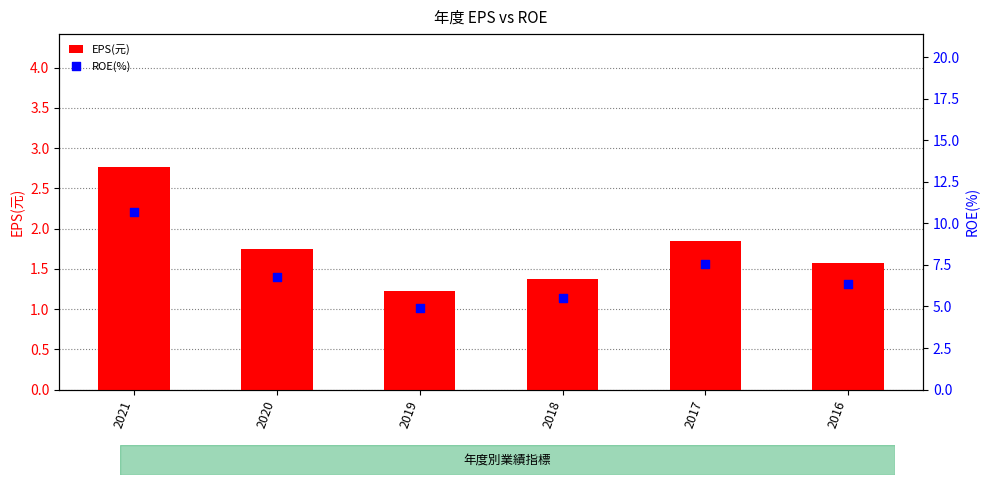

At how many categories does at least one series exceed 8?

1